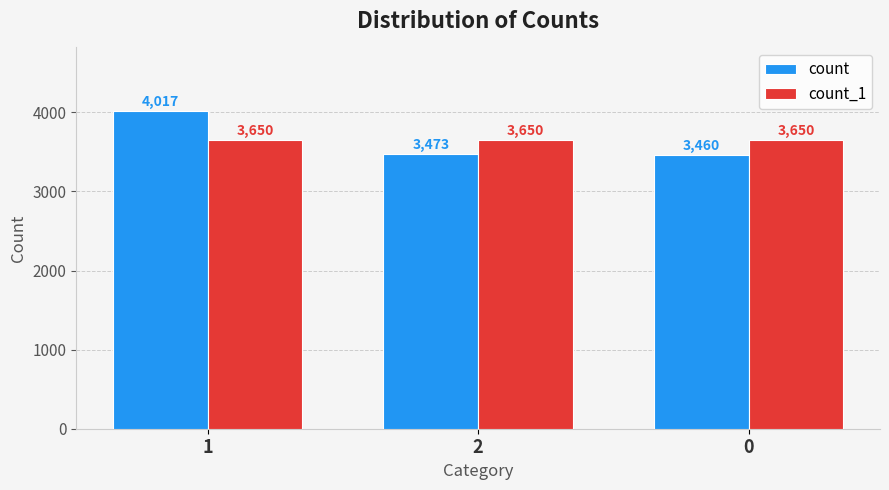

At how many categories does at least one series exceed 3780?

1